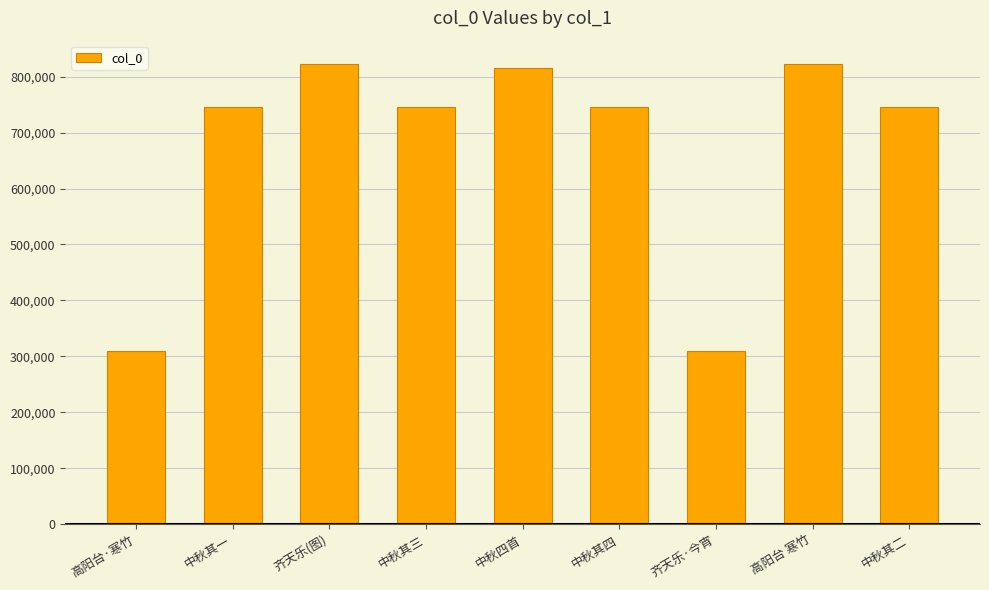

Does the chart contain stacked bars?

No